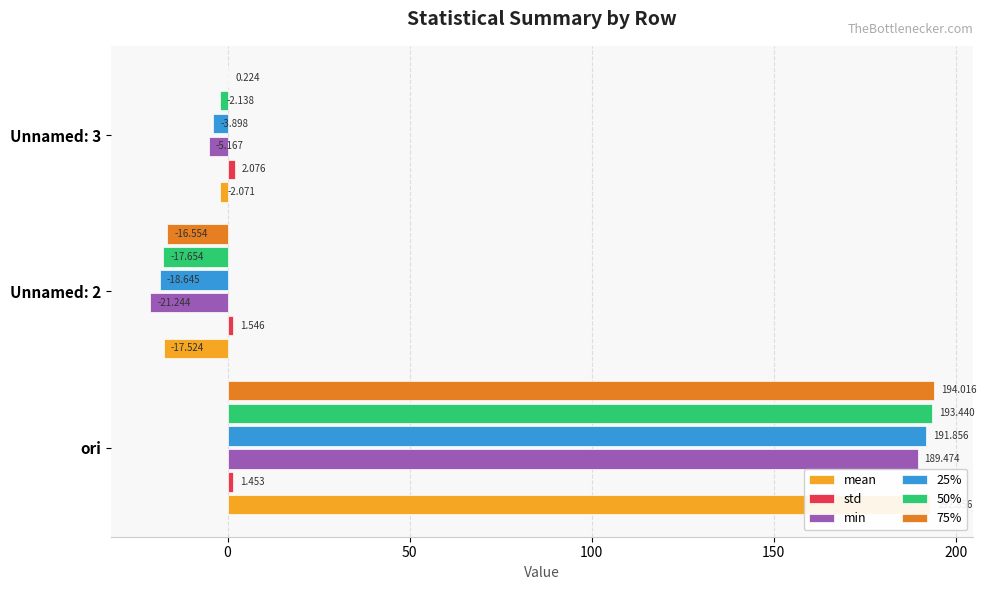

Reading left to right, list all the values displayed in this chart.

mean: 192.9	-17.5	-2.1
std: 1.5	1.5	2.1
min: 189.5	-21.2	-5.2
25%: 191.9	-18.6	-3.9
50%: 193.4	-17.7	-2.1
75%: 194.0	-16.6	0.2